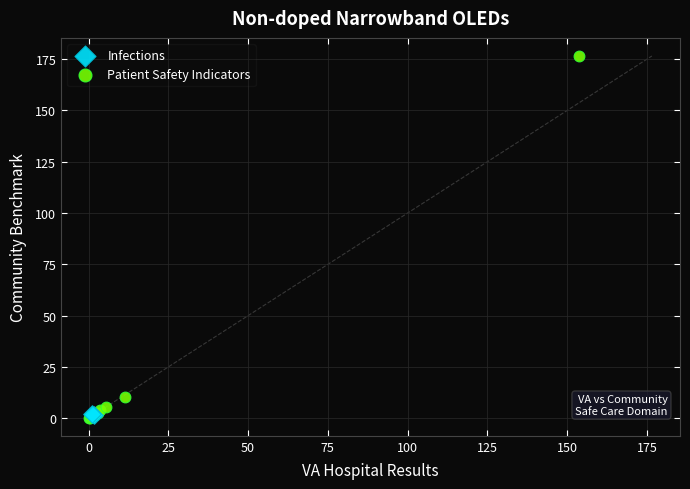

What are all the series names shown in the legend?

Infections, Patient Safety Indicators